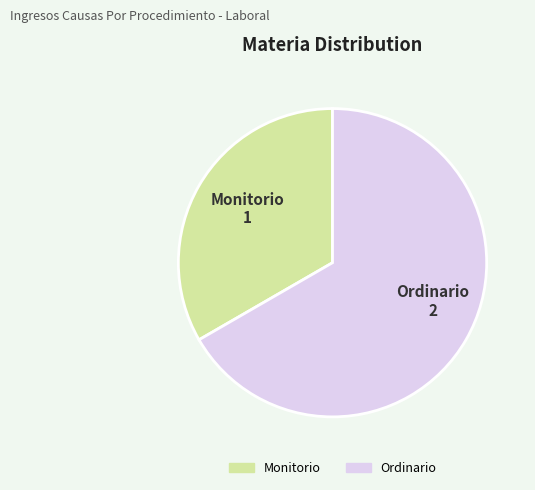

Do Ordinario and Monitorio together represent more than half of the pie?

Yes